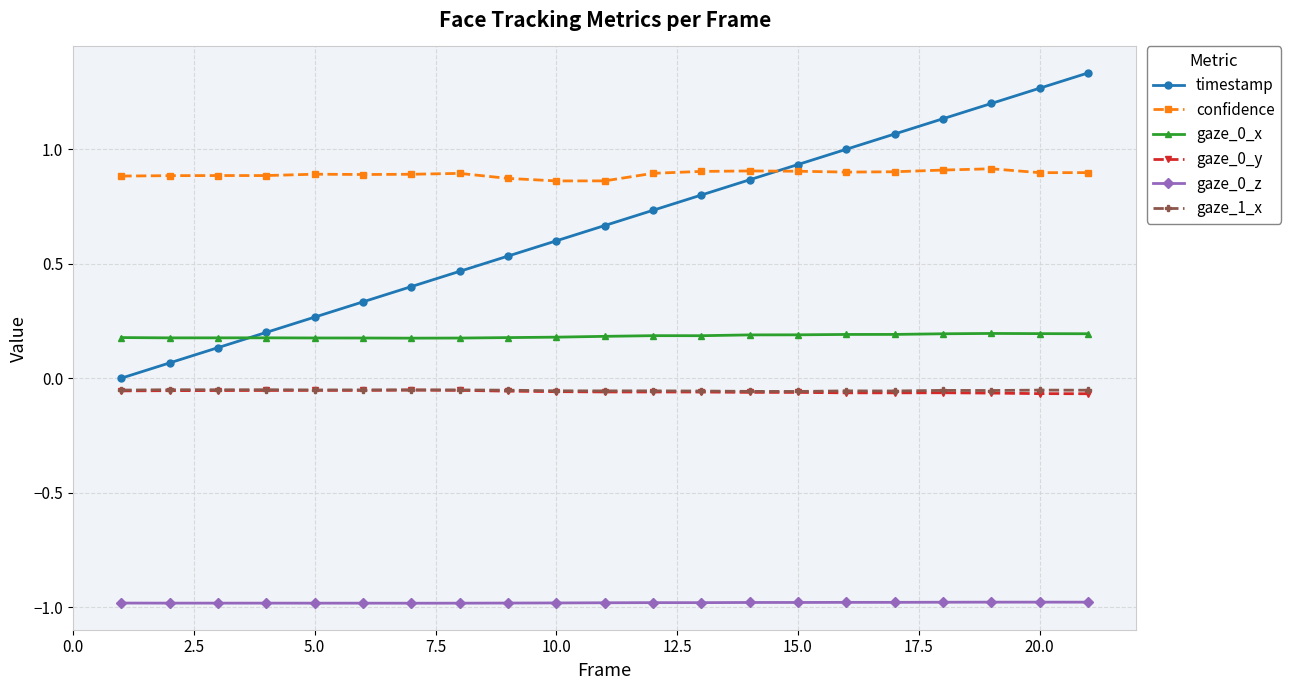

True or false: gaze_0_y and timestamp intersect in this chart.

False